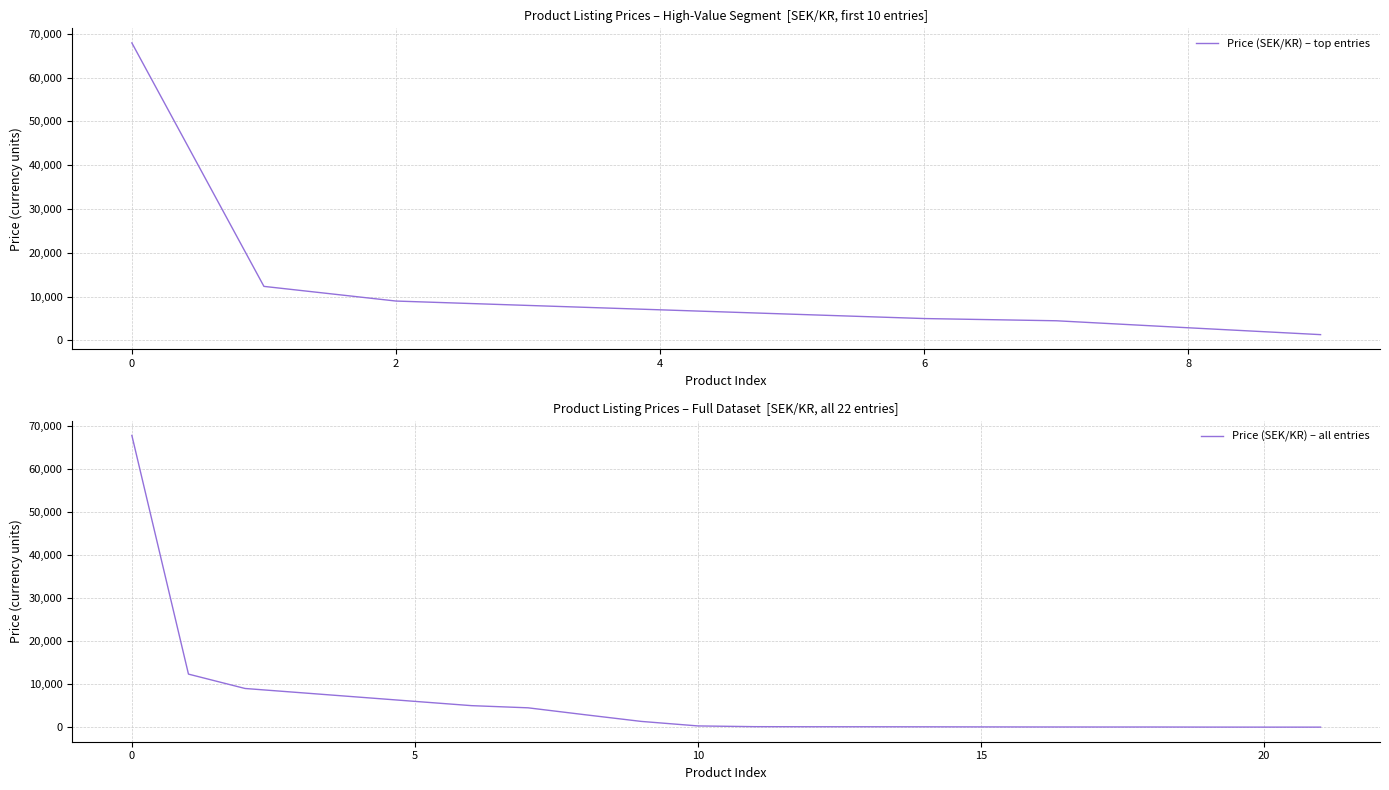

How many lines are shown in the chart?

1